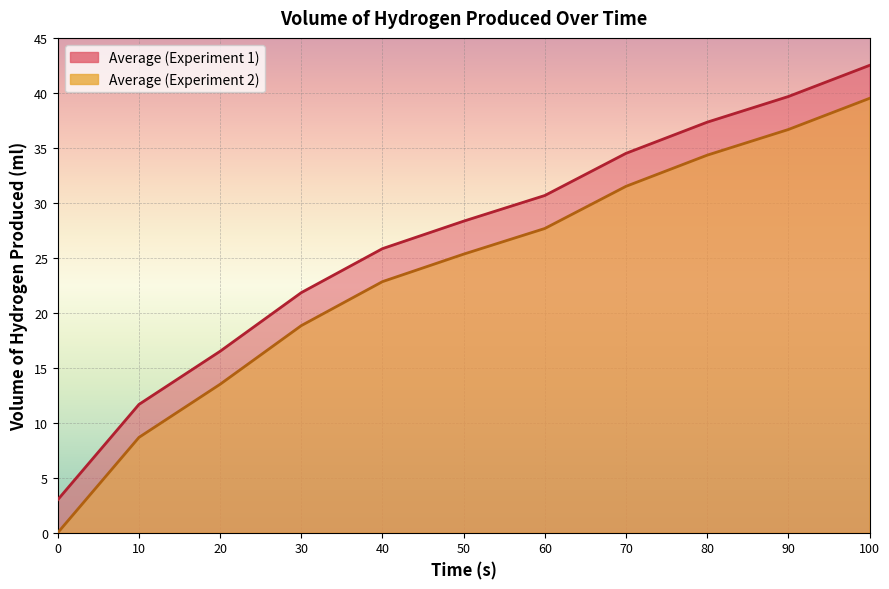

Is it true that Average (Experiment 1) equals 3.8 at 10?

False